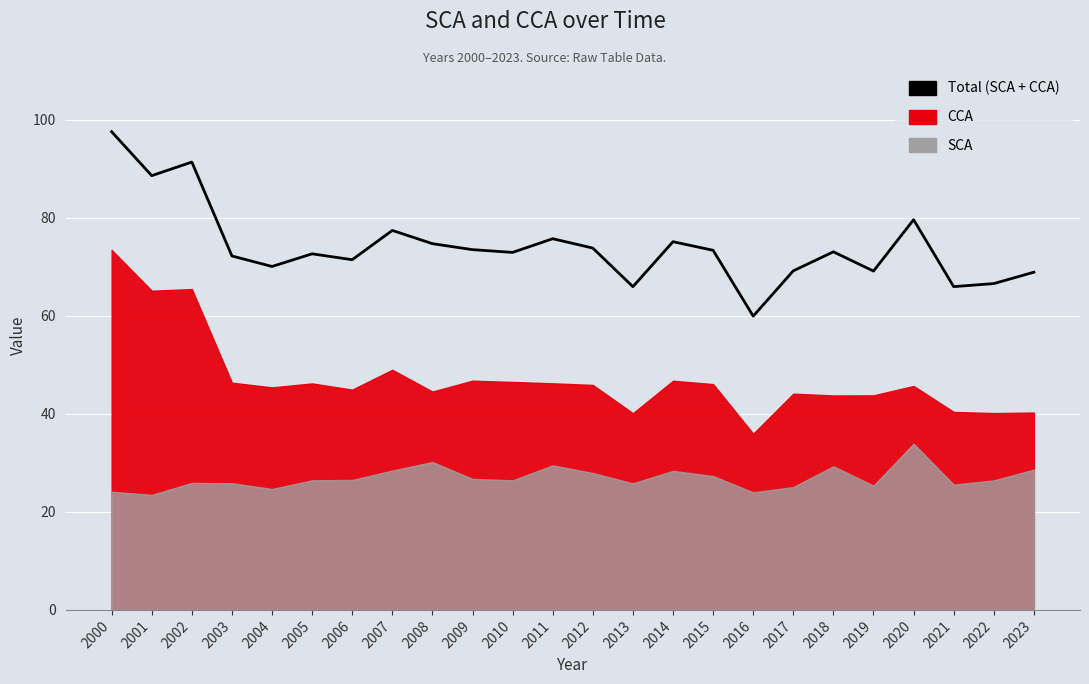

Which category has the highest value across all series?

2000